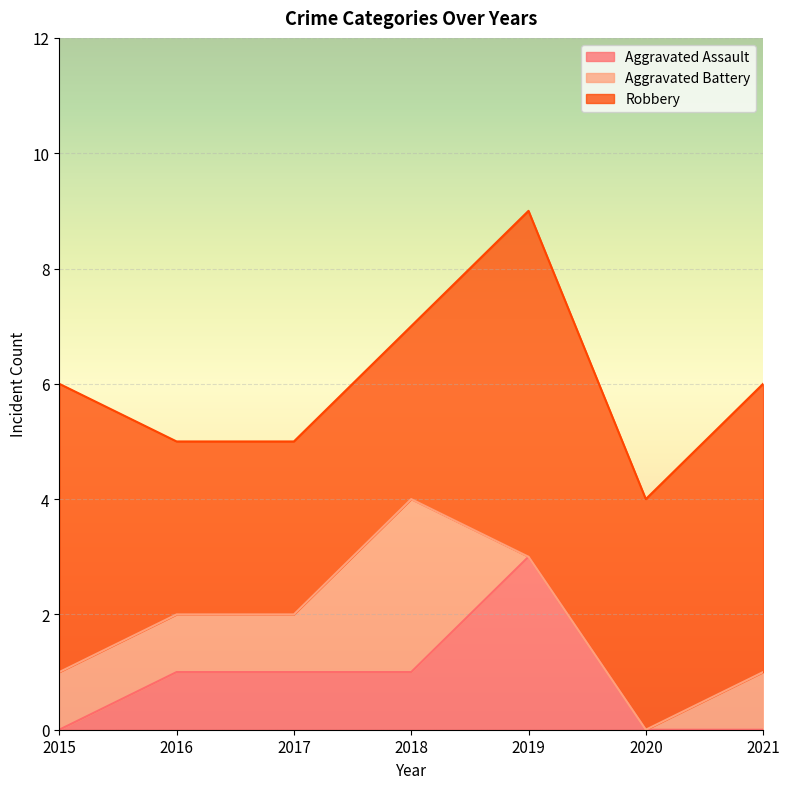

True or false: Robbery and Aggravated Battery cross at least once.

False